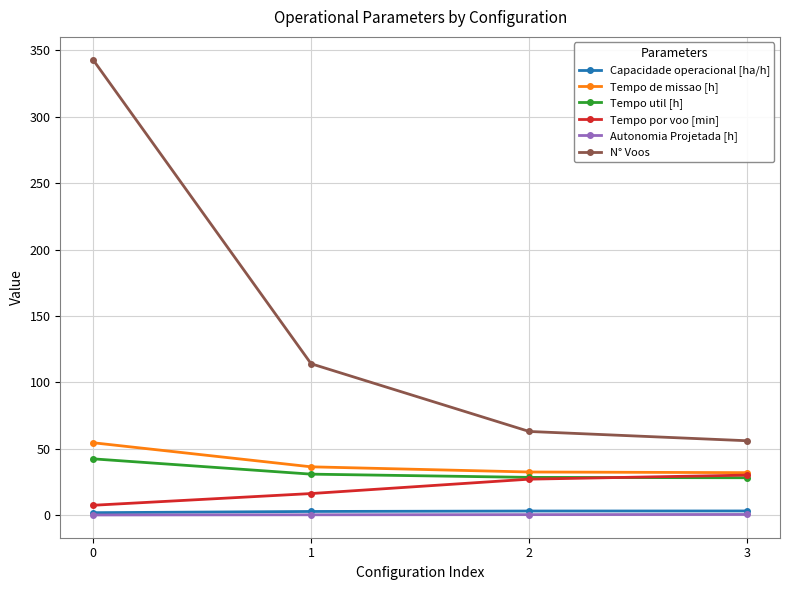

At how many categories does at least one series exceed 134?

1